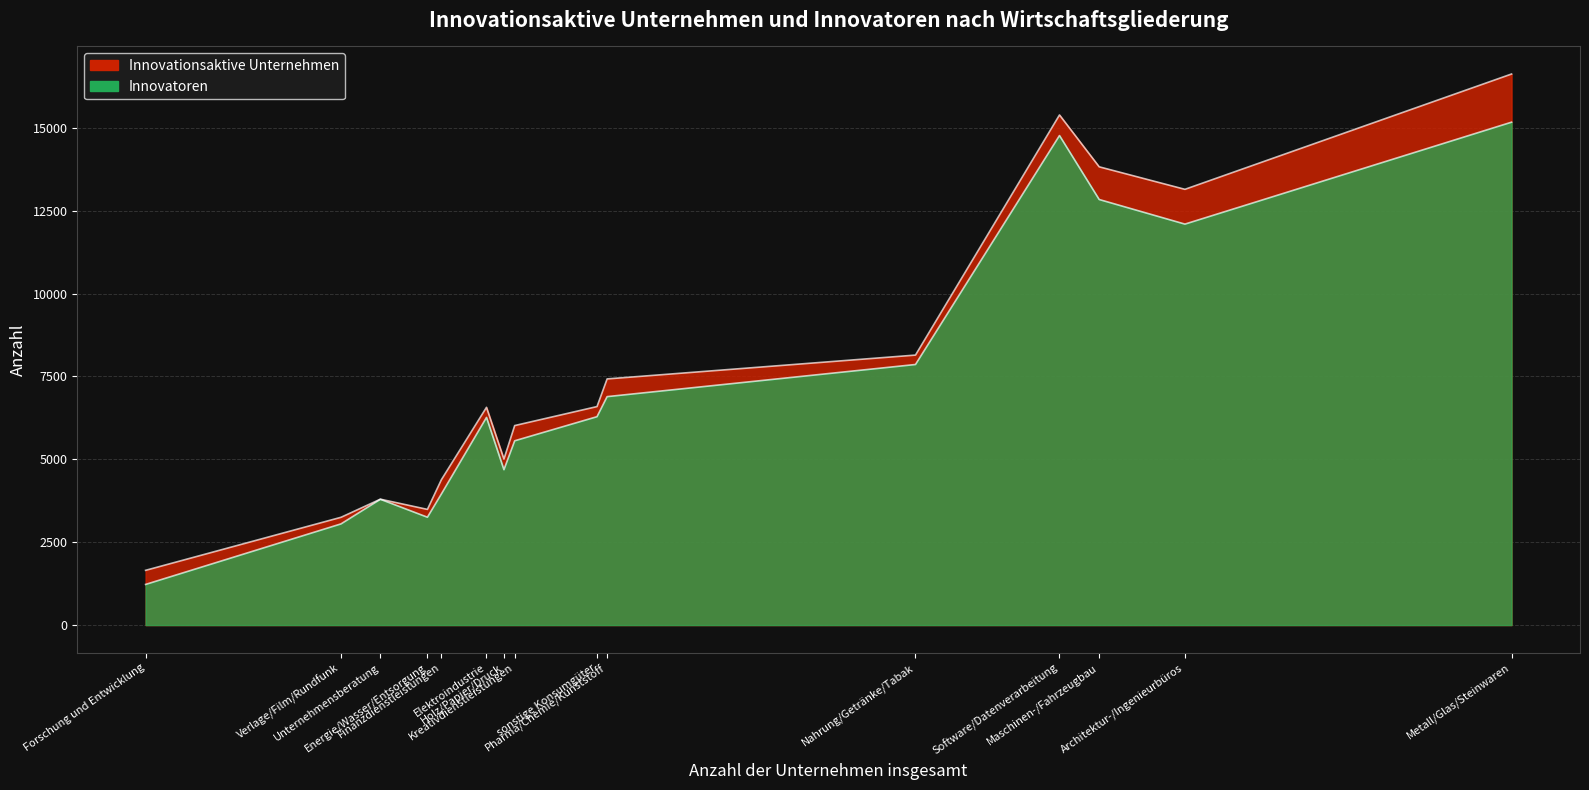

Does the chart have visible grid lines?

Yes